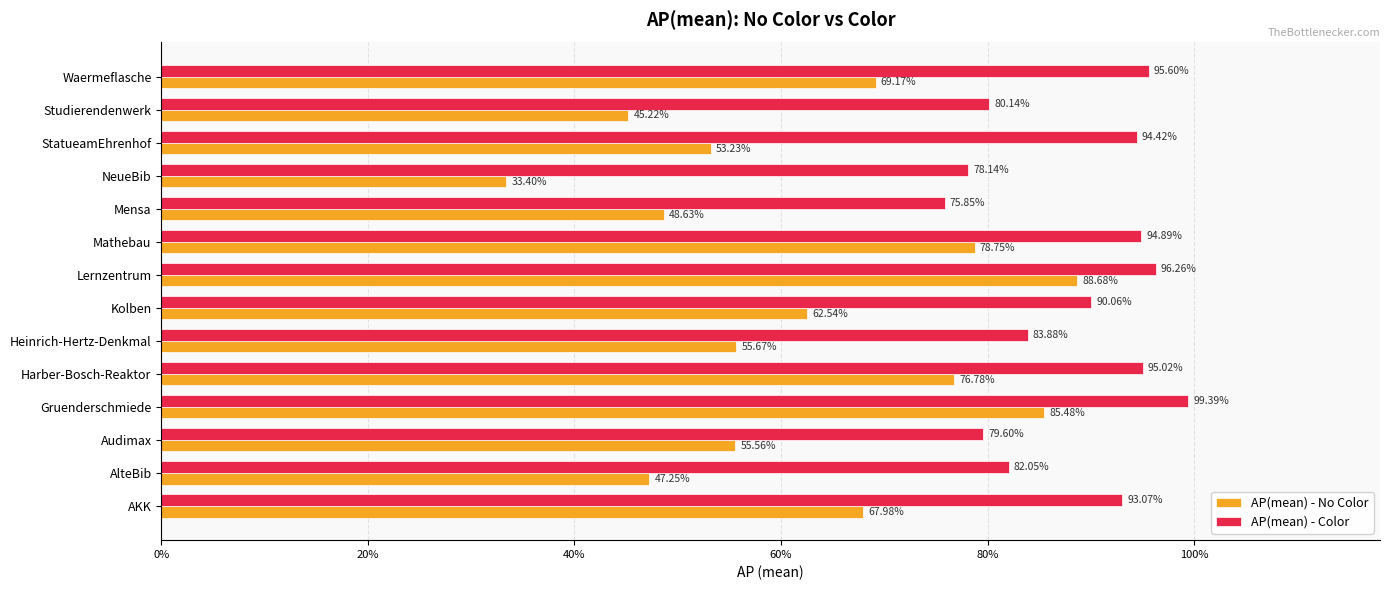

What are all the series names shown in the legend?

AP(mean) - No Color, AP(mean) - Color